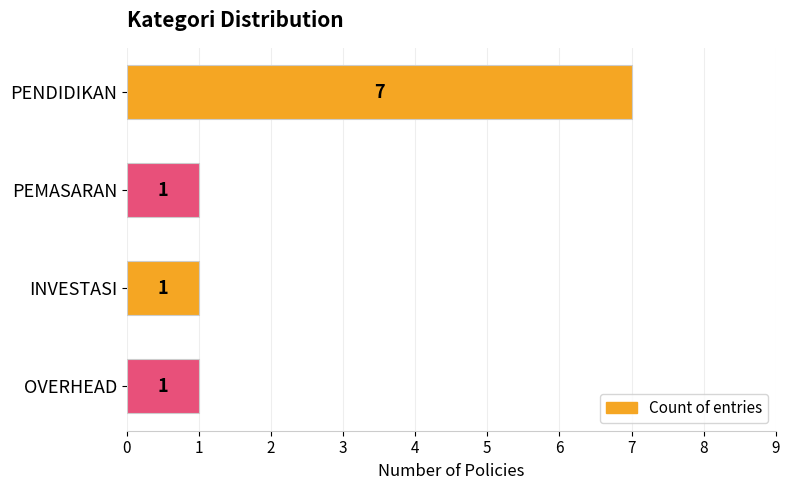

The chart shows a value of 1 at PEMASARAN. True or false?

True